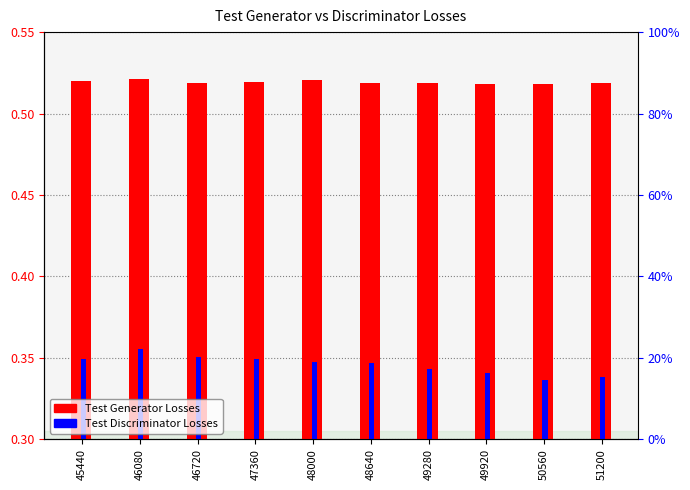

The Test Discriminator Losses series shows 0.3 at 51200. True or false?

True